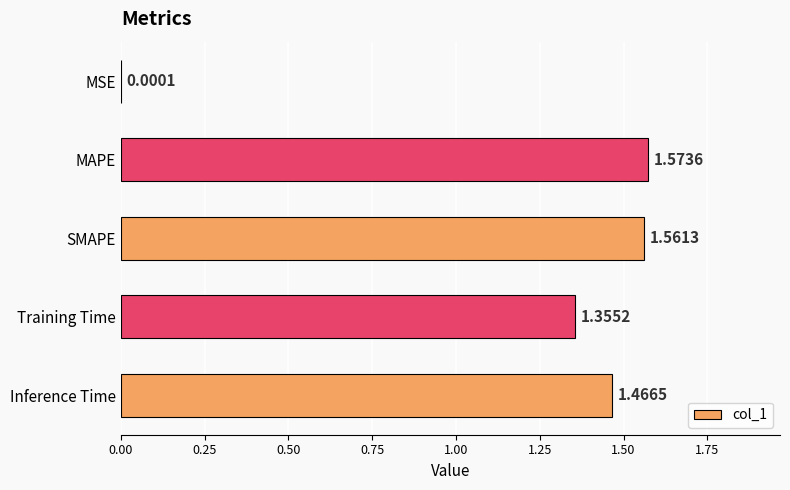

How many data points are above 1?

4